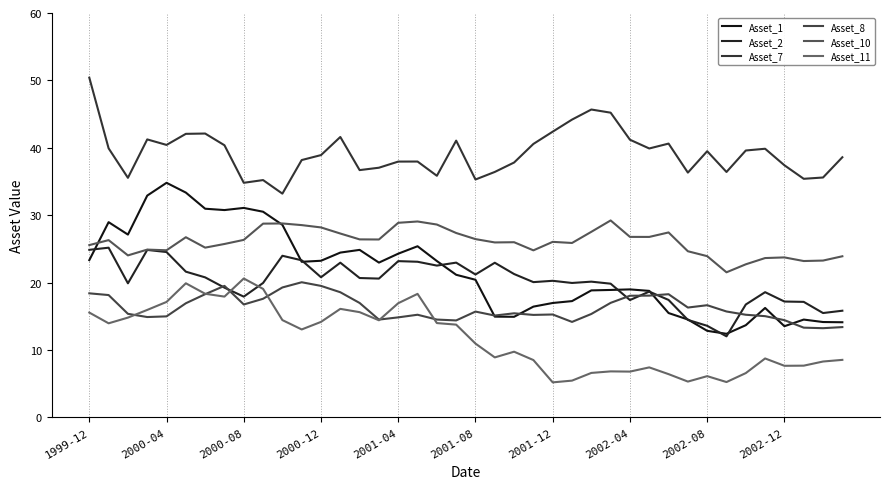

How many lines are shown in the chart?

6